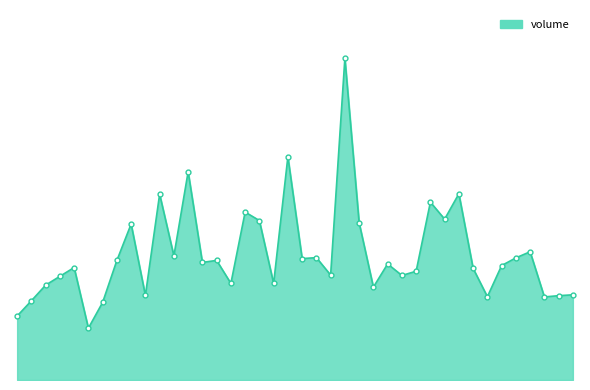

What is the label of the 4th point from the right?

2021-12-22